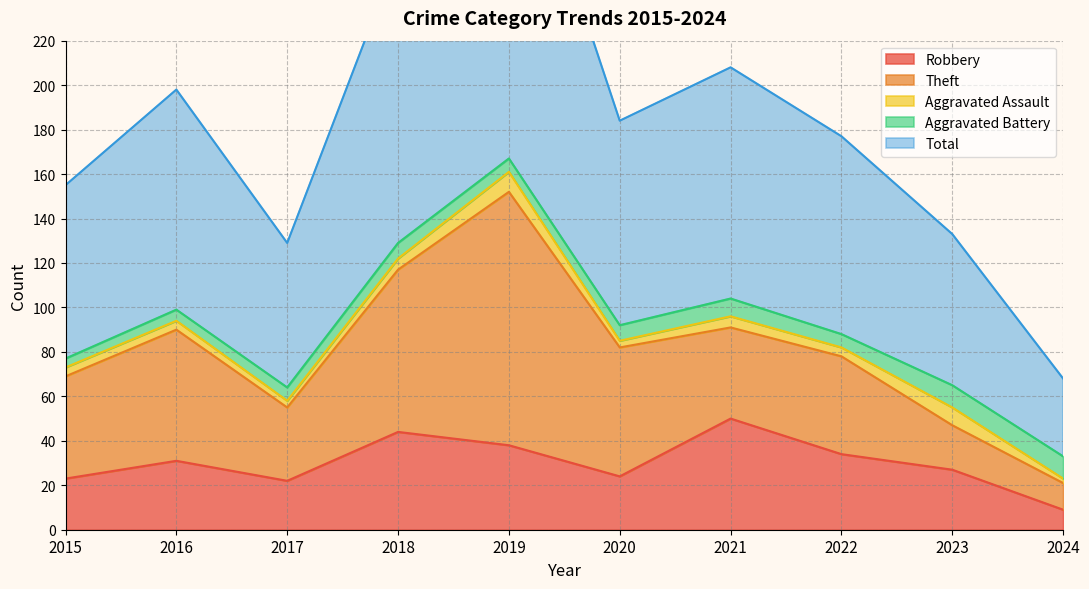

What is the value of the Aggravated Assault point at the 1st from the left?

4